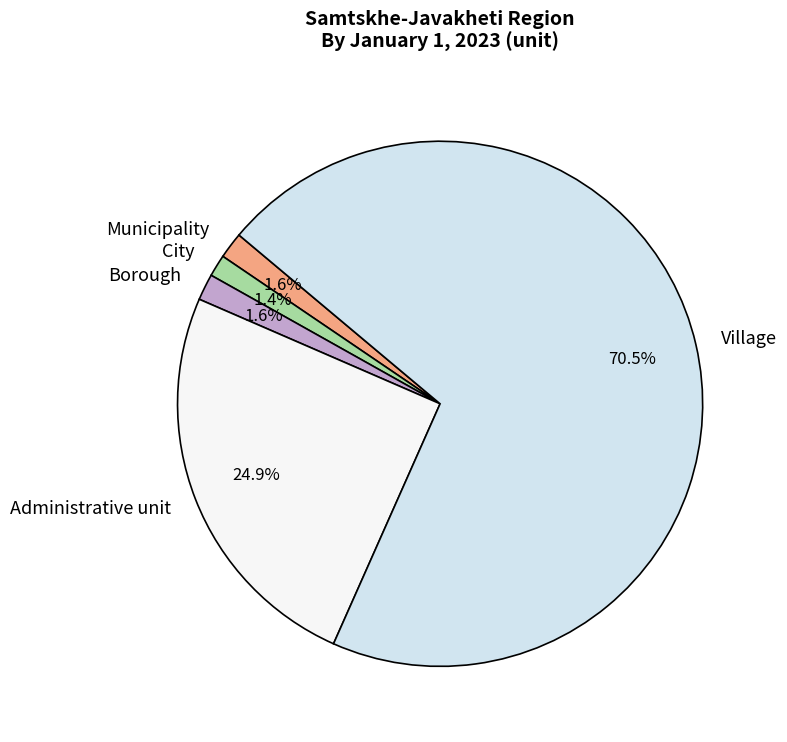

To the nearest percent, what is the difference between the largest and smallest slice percentages?

69%